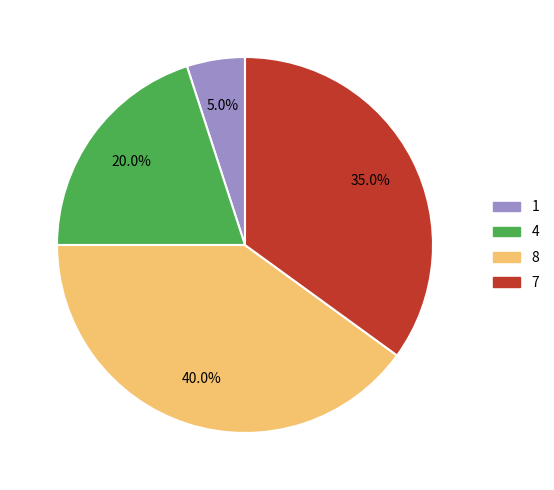

To the nearest percent, what is the average slice percentage?

25%